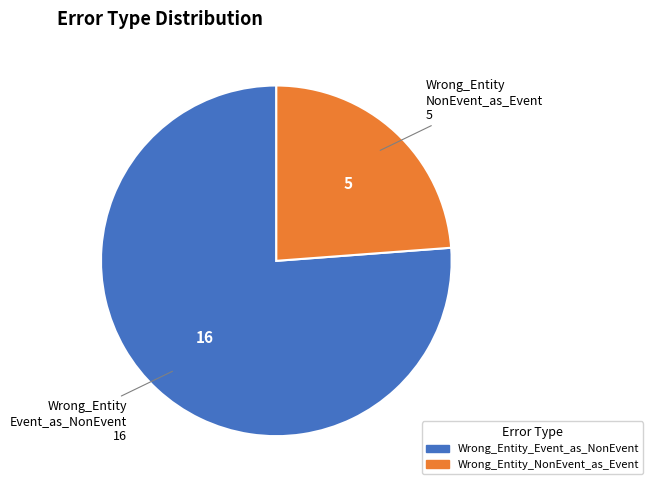

Do Wrong_Entity_Event_as_NonEvent and Wrong_Entity_NonEvent_as_Event together represent more than half of the pie?

Yes